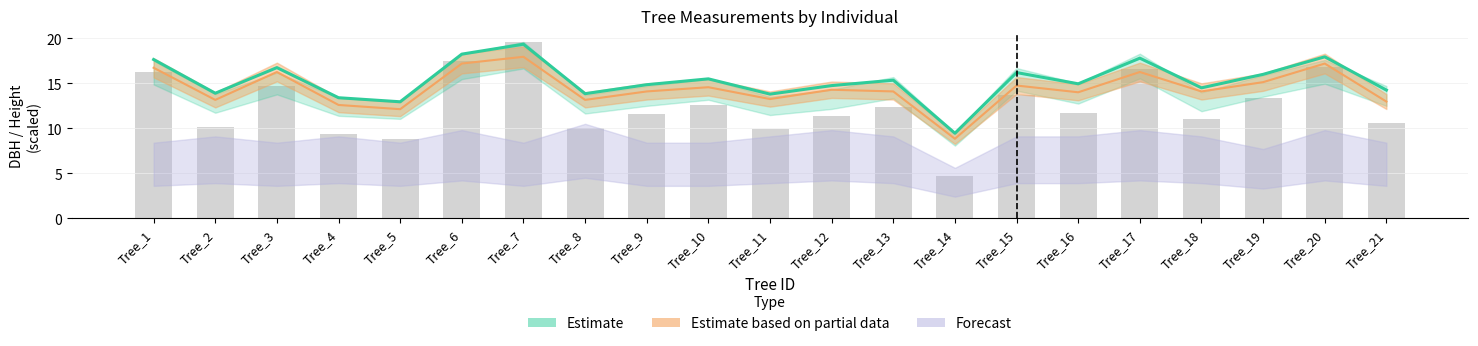

What is the difference between the maximum and minimum values in the dbh_2 series?

9.1